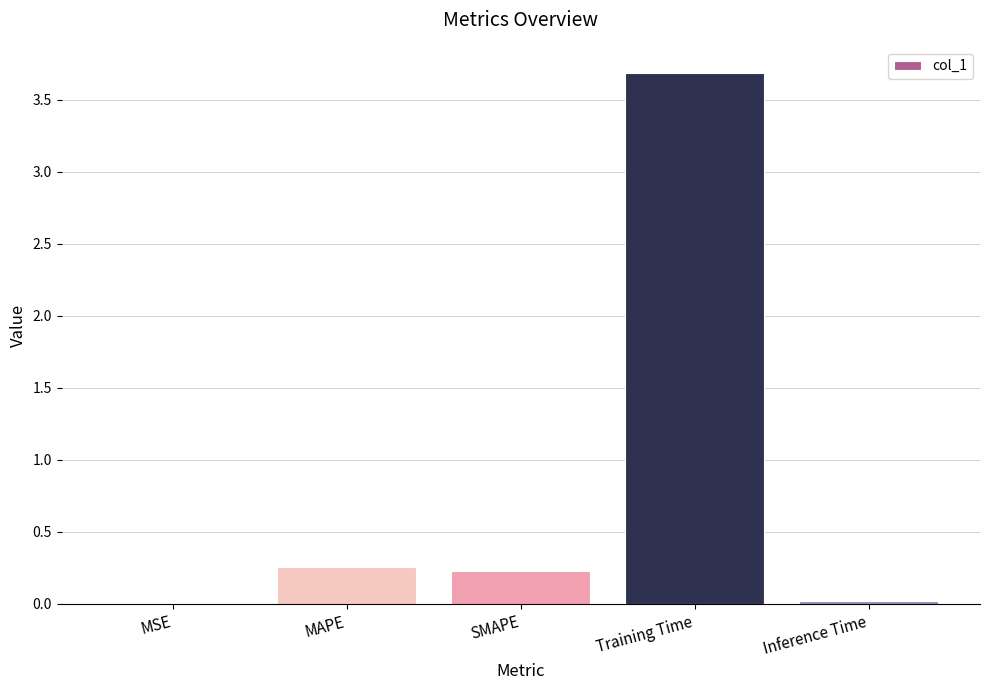

True or false: the data shows 0.1 at SMAPE.

False